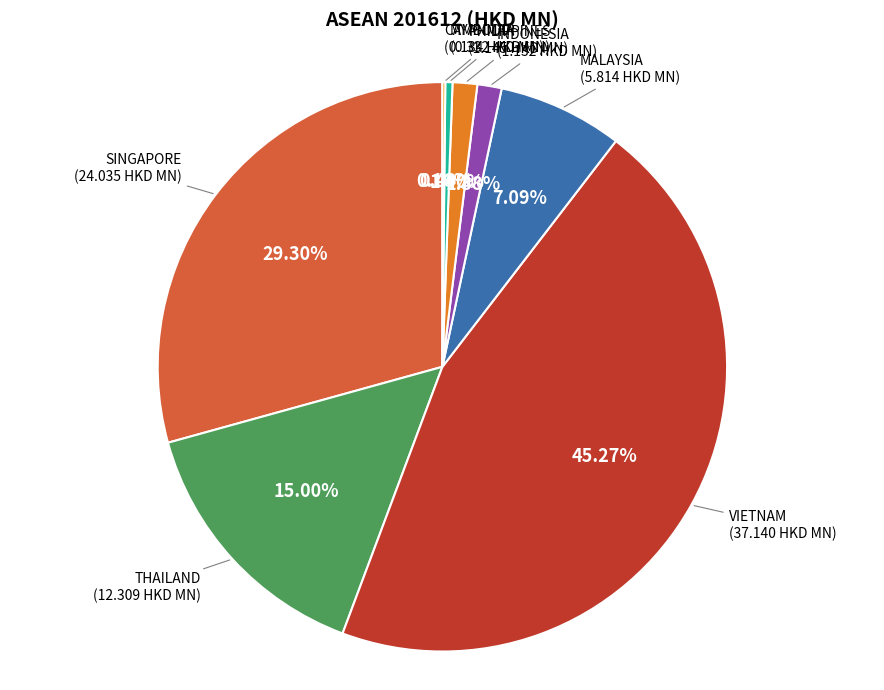

Rank the categories by value from highest to lowest.

VIETNAM, SINGAPORE, THAILAND, MALAYSIA, PHILIPPINES, INDONESIA, MYANMAR, CAMBODIA